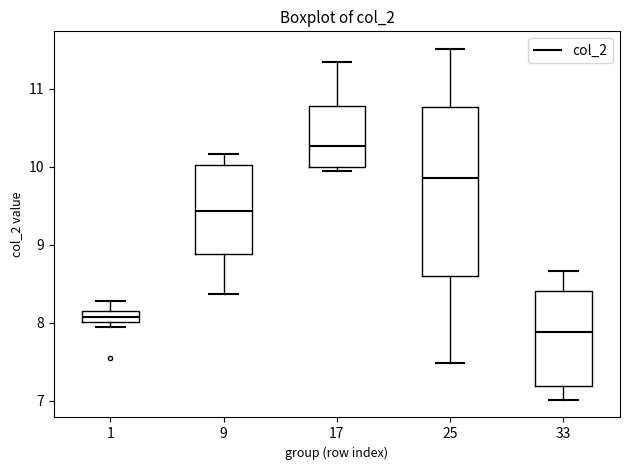

Which box has the lowest median line?

33